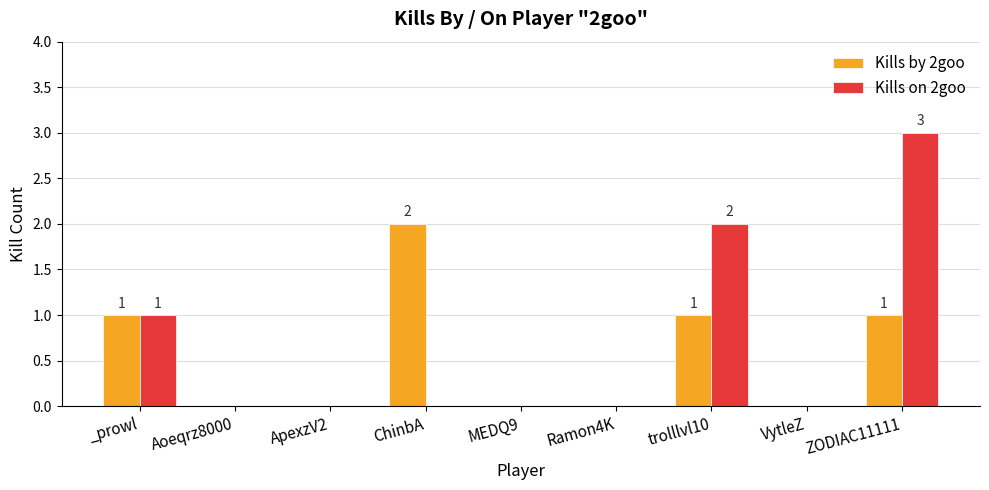

Which series has the largest range (max minus min)?

Kills on 2goo